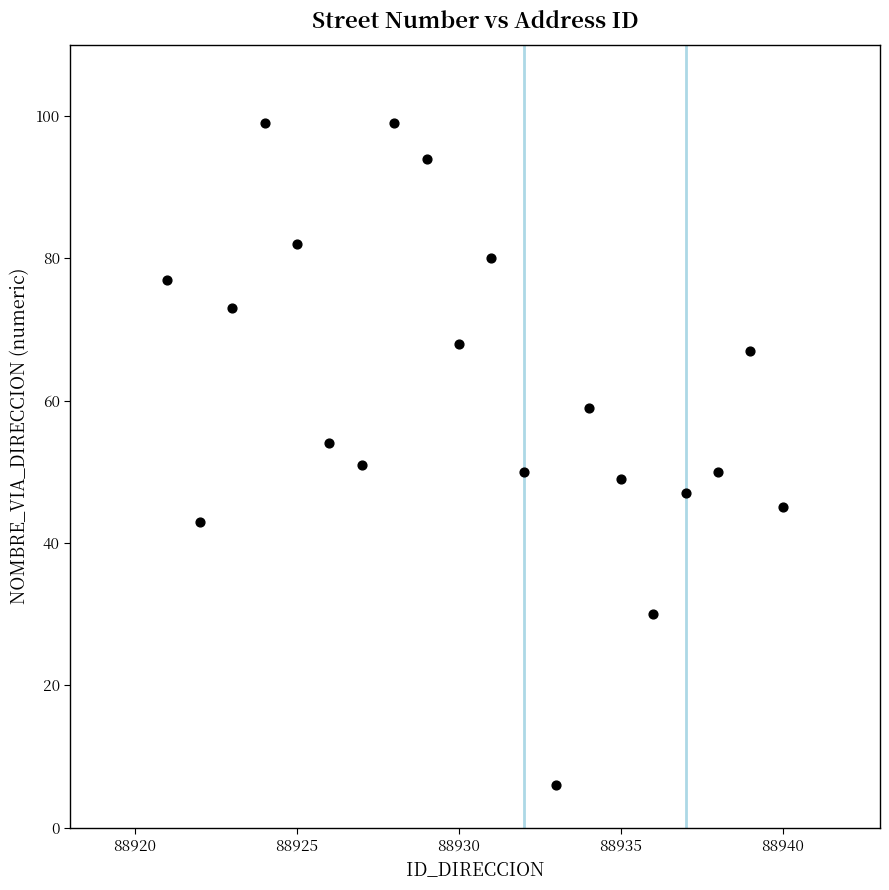

What is the range of Y values (max minus min)?

93